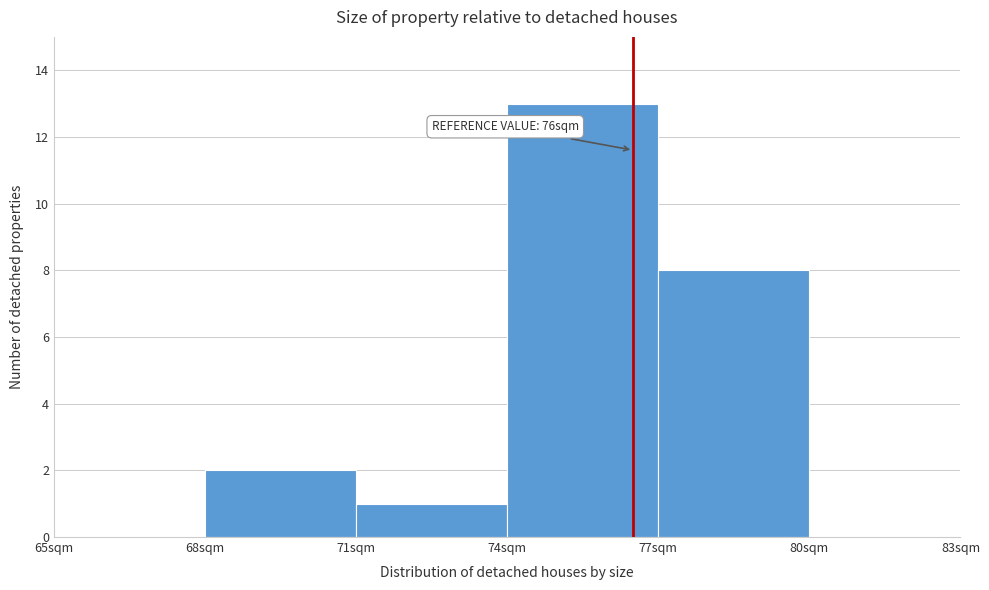

Which range on the x-axis has the tallest bar?

74 to 77